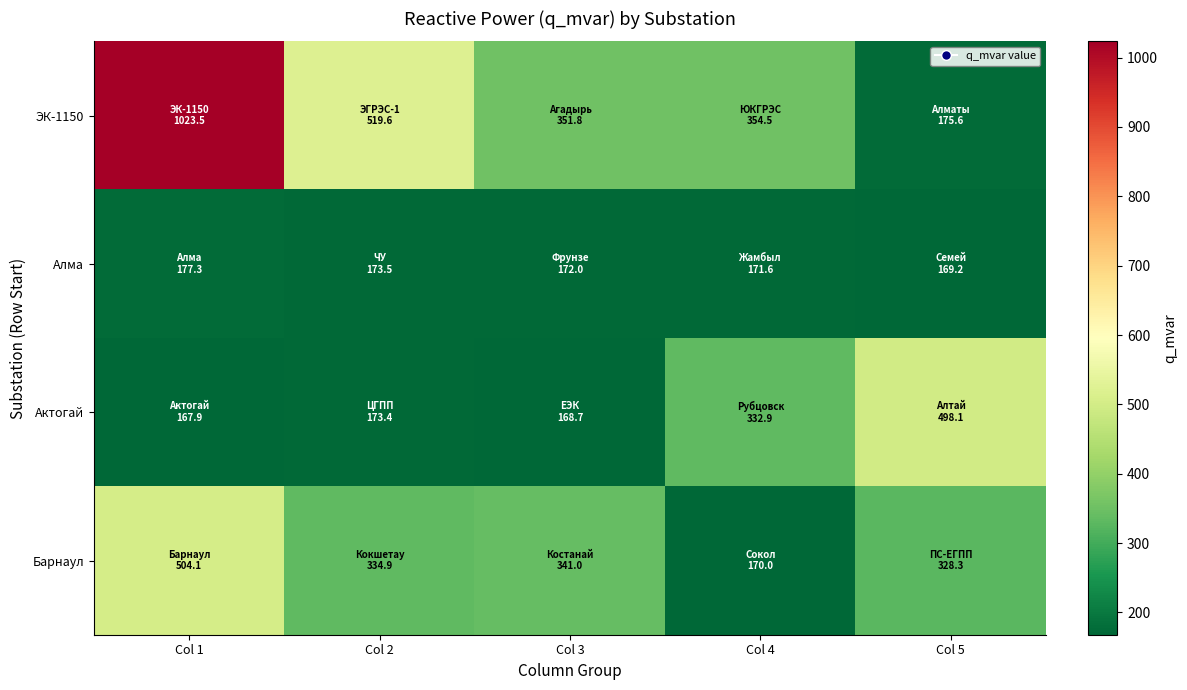

Reading right to left, what are all the values shown in this chart?

ЭК-1150: Col 5=175.6	Col 4=354.5	Col 3=351.8	Col 2=519.6	Col 1=1023.5
Алма: Col 5=169.2	Col 4=171.6	Col 3=172.0	Col 2=173.5	Col 1=177.3
Актогай: Col 5=498.1	Col 4=332.9	Col 3=168.7	Col 2=173.4	Col 1=167.9
Барнаул: Col 5=328.3	Col 4=170.0	Col 3=341.0	Col 2=334.9	Col 1=504.1